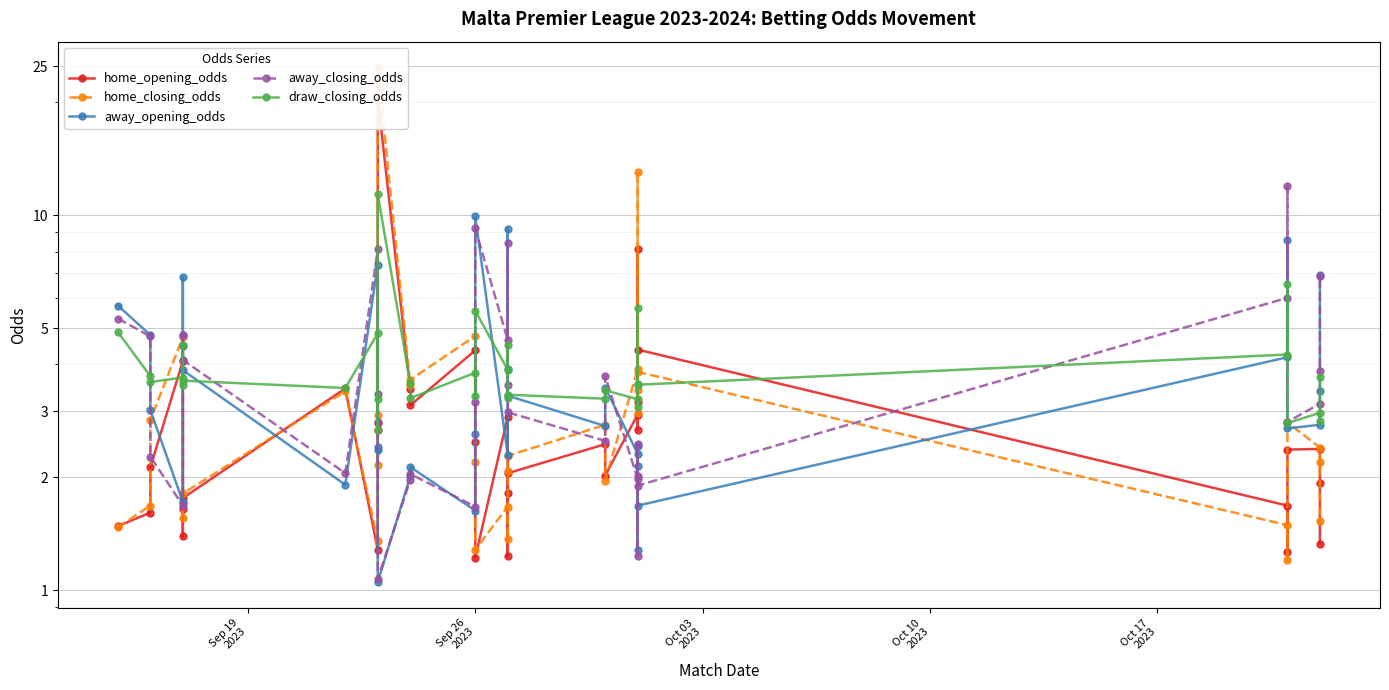

What is the total value across all series at Sep 19
2023?

18.9